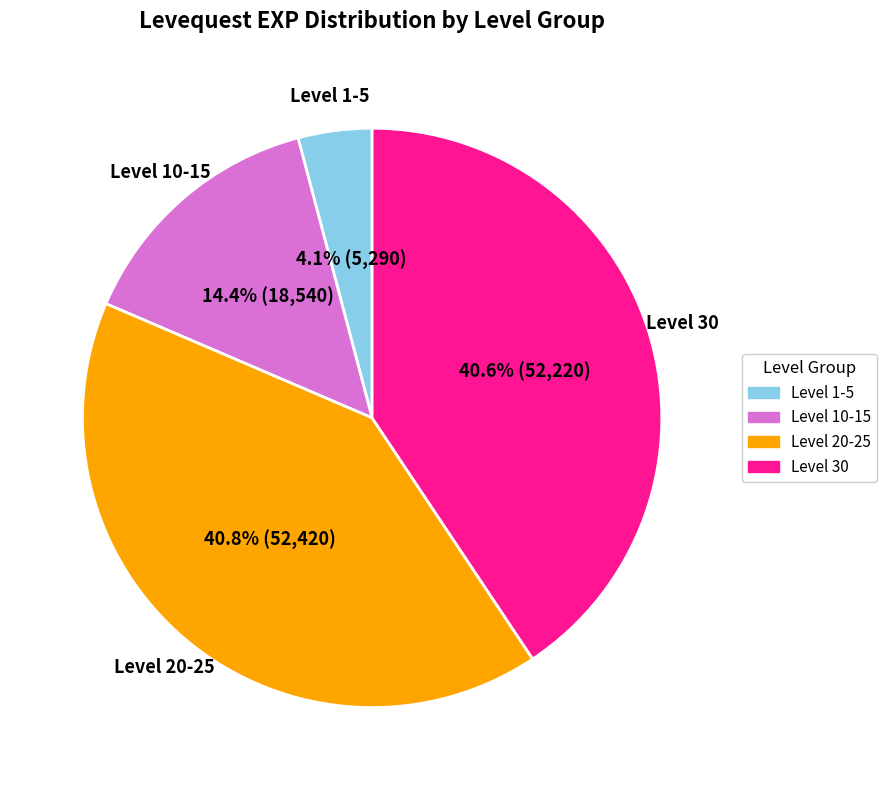

Is there a majority slice in this chart?

No